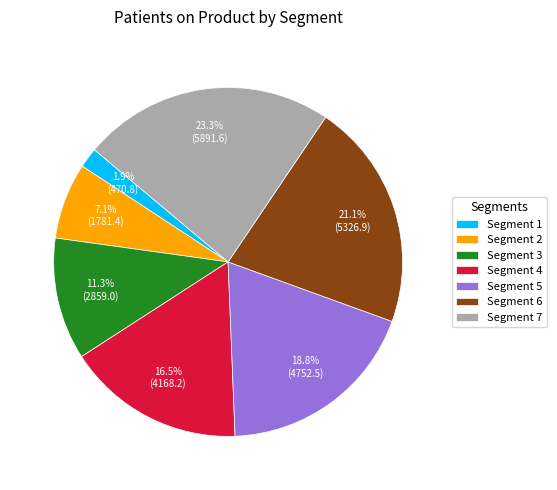

Combined, what portion of the pie is Segment 7 and Segment 4?

39.8%